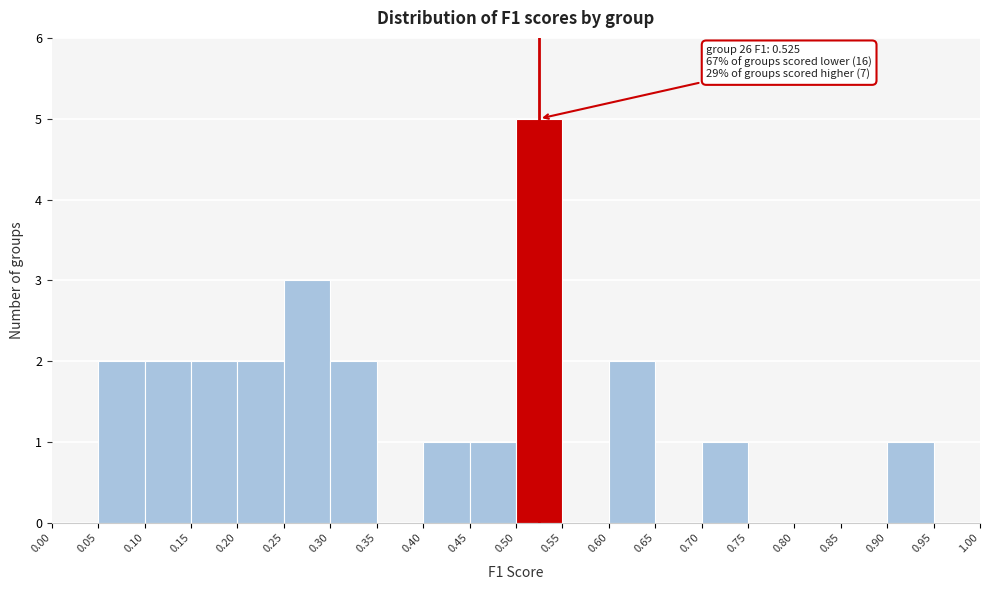

Over which range of the x-axis is the bar tallest?

0.50 to 0.55